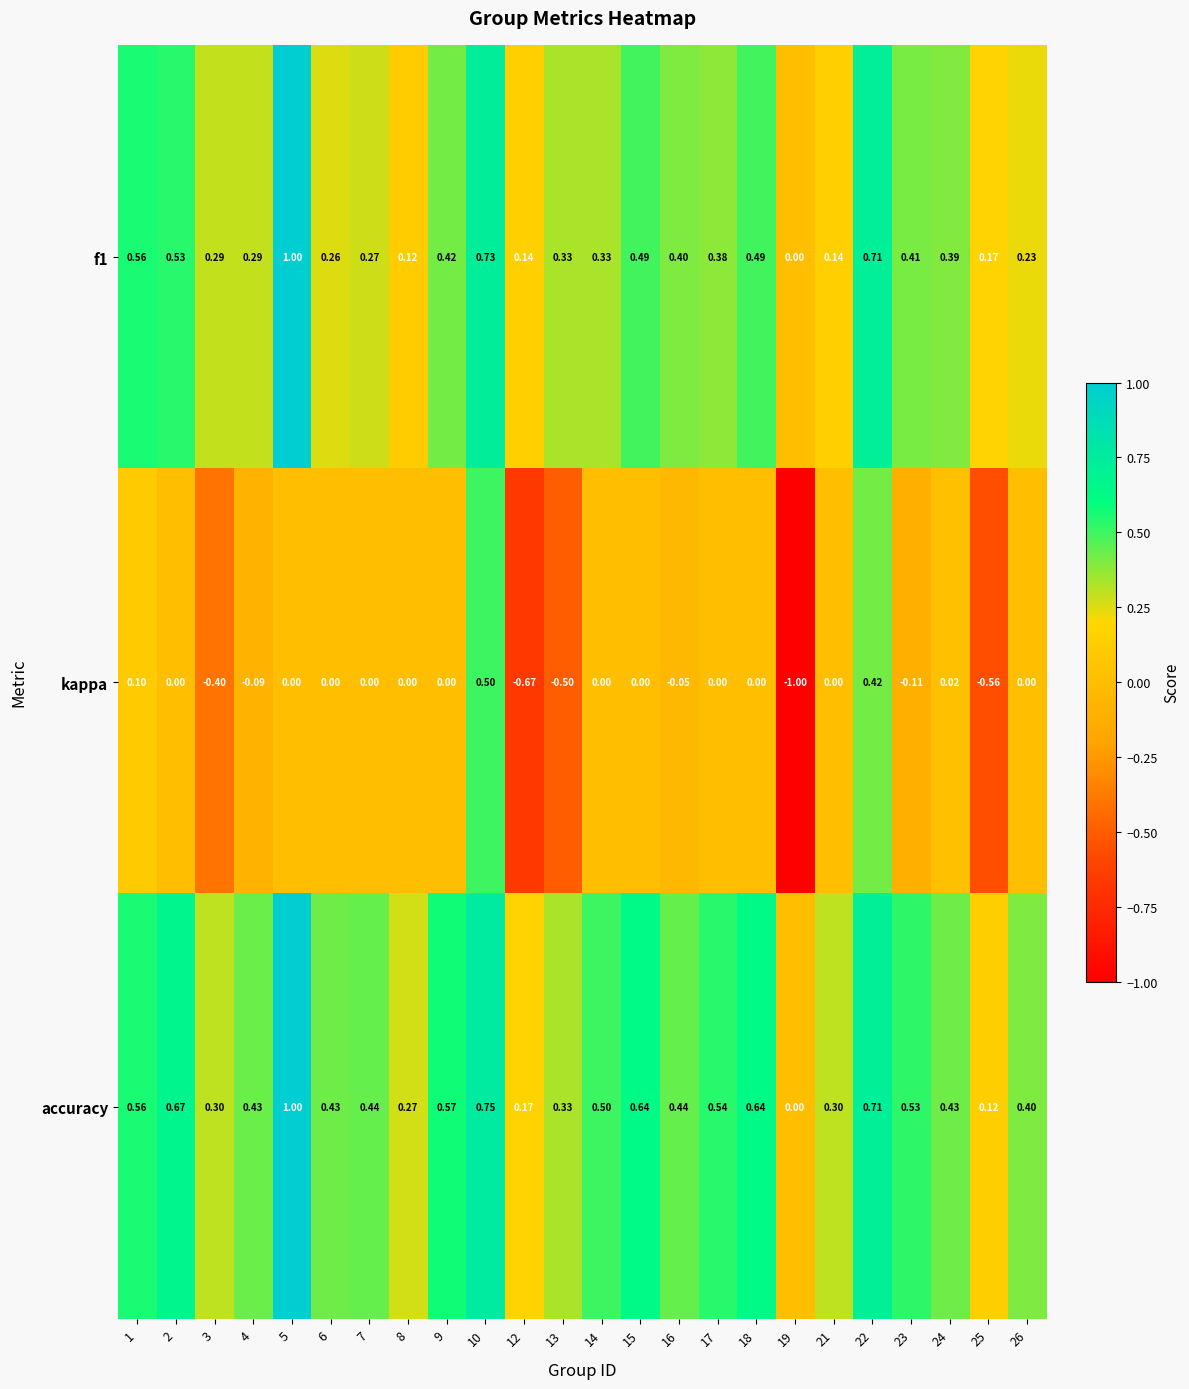

Which series has the largest total across all categories?

accuracy